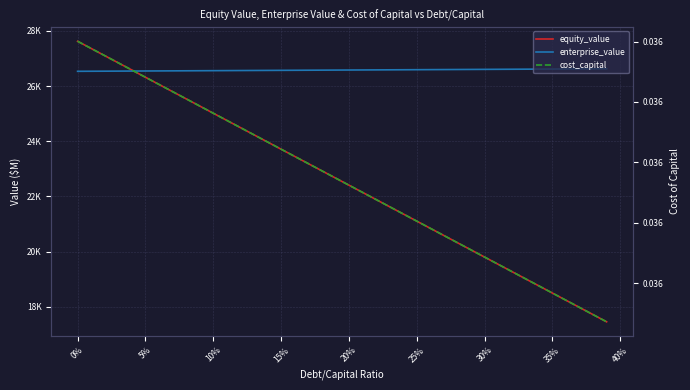

Does the chart have visible grid lines?

Yes